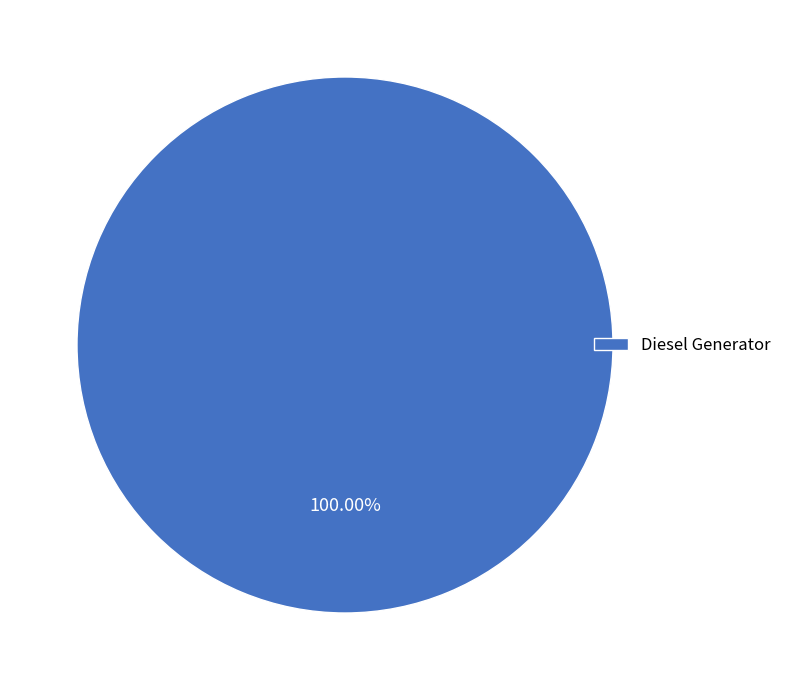

Rank the categories by value from highest to lowest.

Diesel Generator